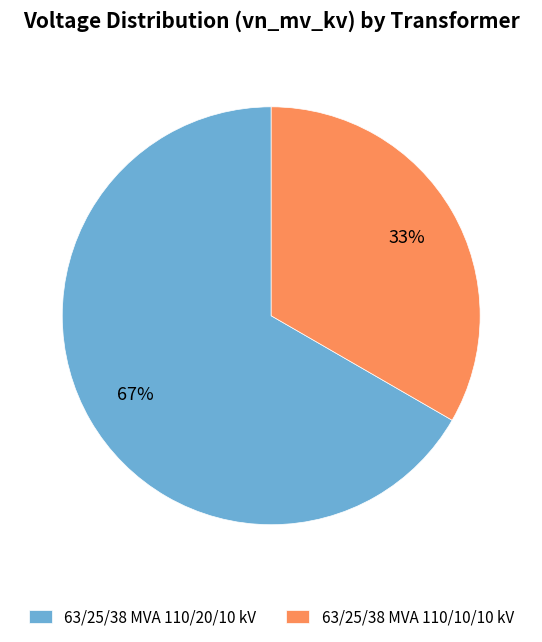

Which category accounts for the majority?

63/25/38 MVA 110/20/10 kV